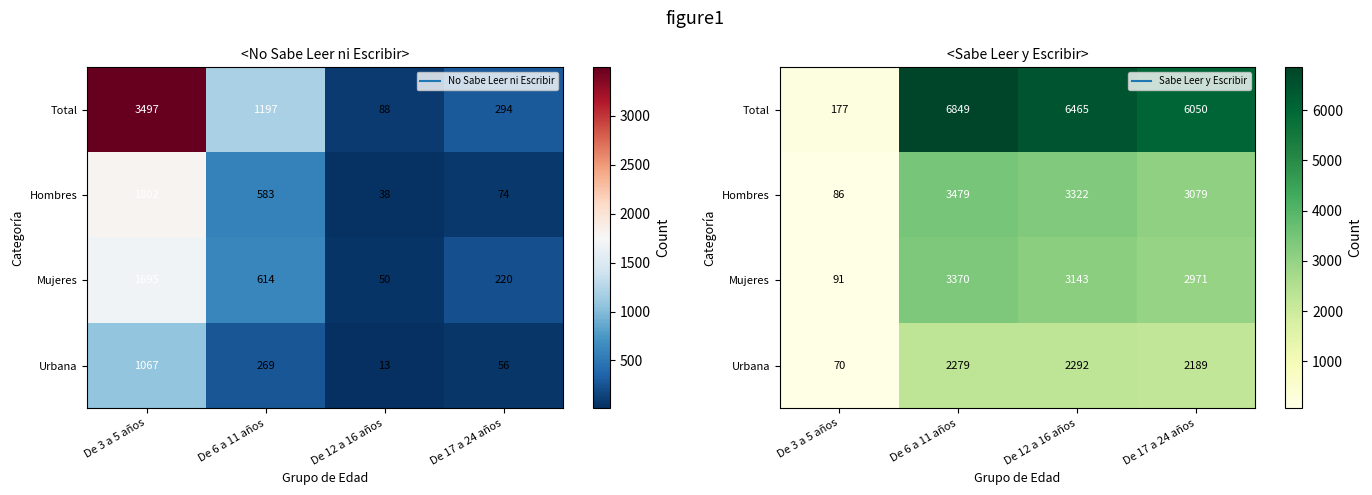

Which series has the widest spread of values?

Total